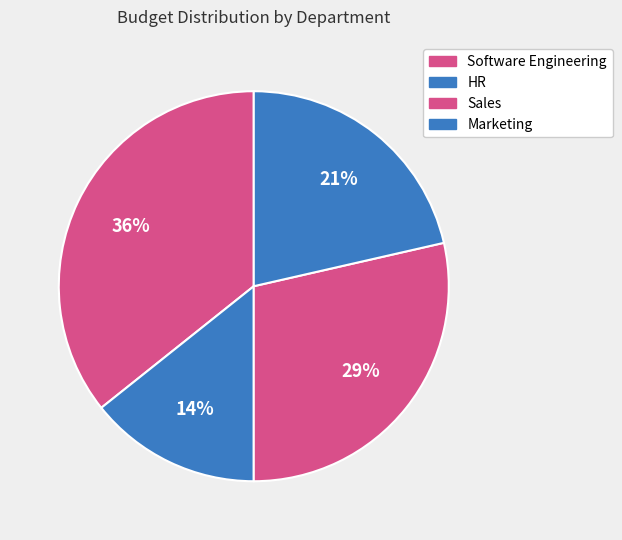

Which has a higher value, Software Engineering or Sales?

Software Engineering